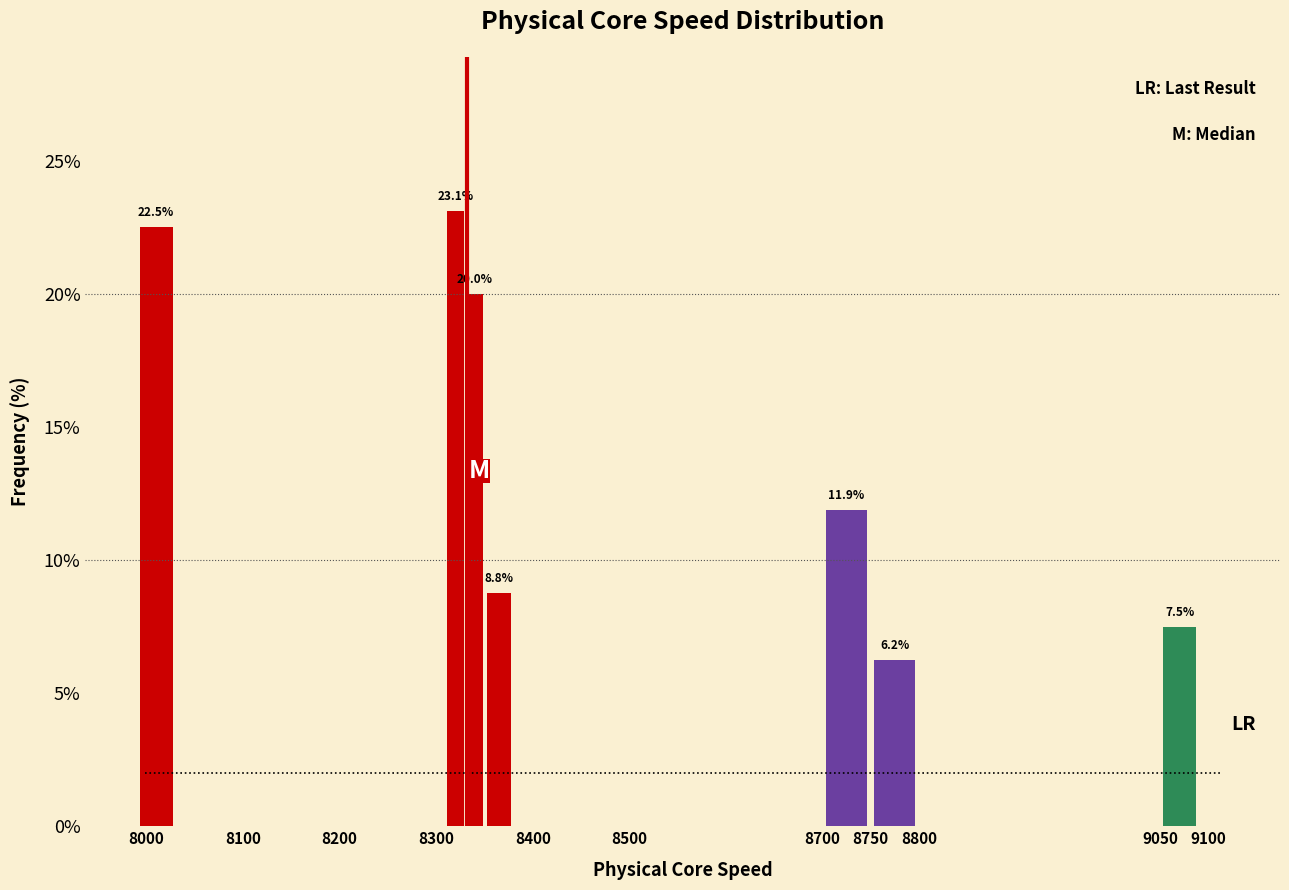

Which range on the x-axis has the tallest bar?

8310 to 8330